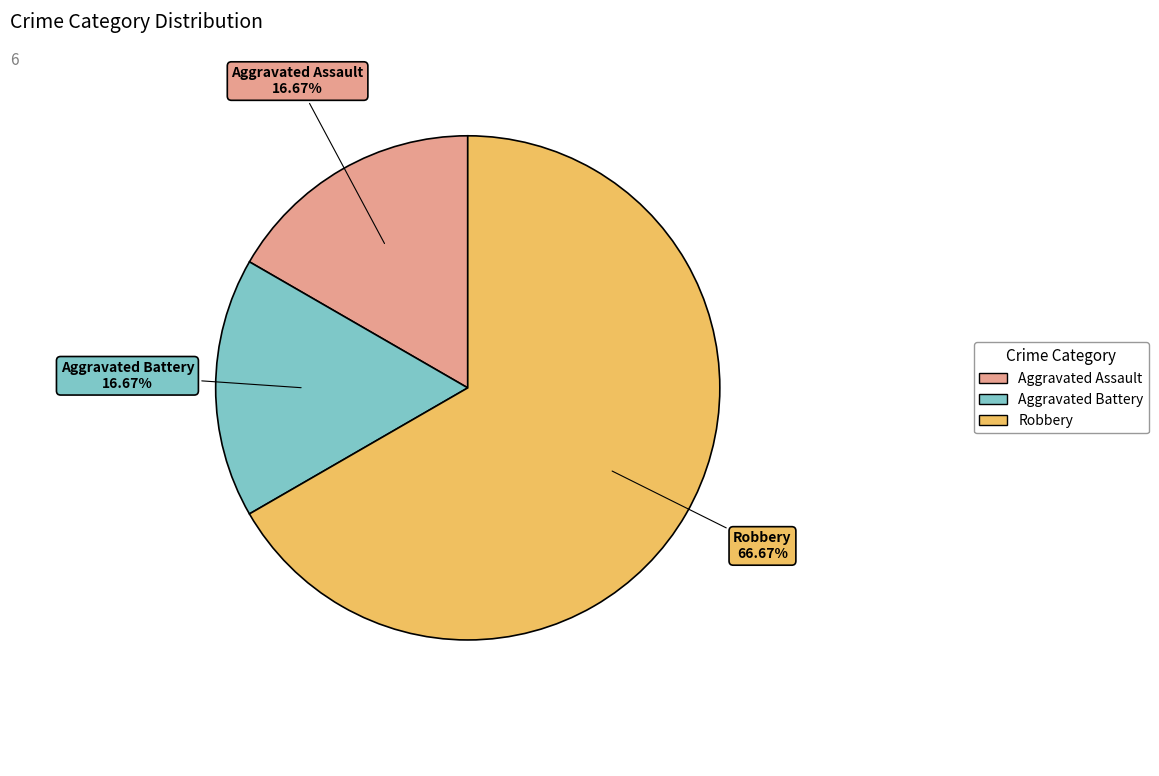

Which category has the biggest portion of the pie?

Robbery